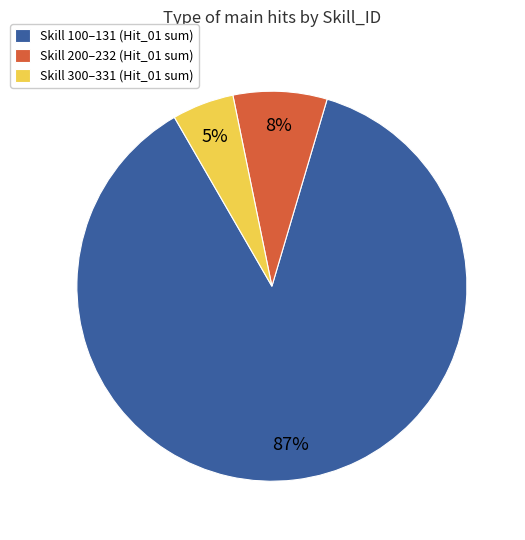

Between Skill 300–331 (Hit_01 sum) and Skill 100–131 (Hit_01 sum), which is larger?

Skill 100–131 (Hit_01 sum)